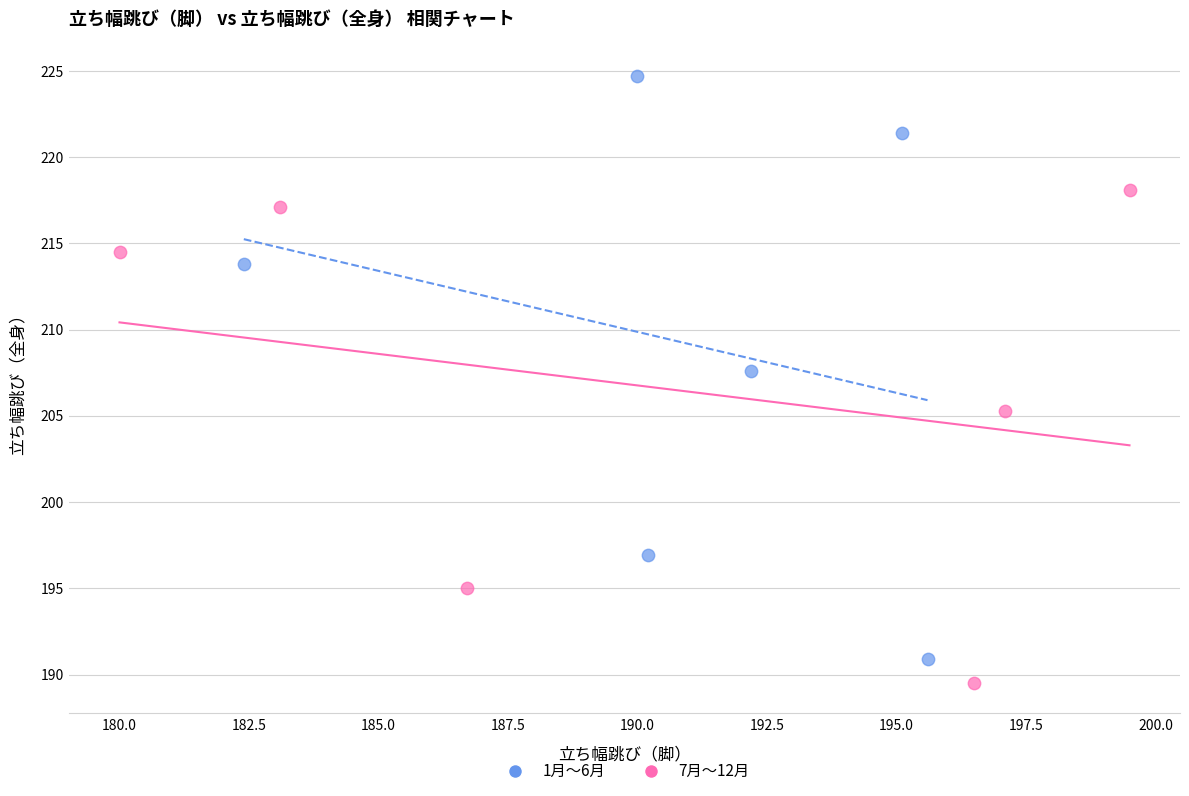

Which series has the largest Y range (max minus min)?

1月〜6月